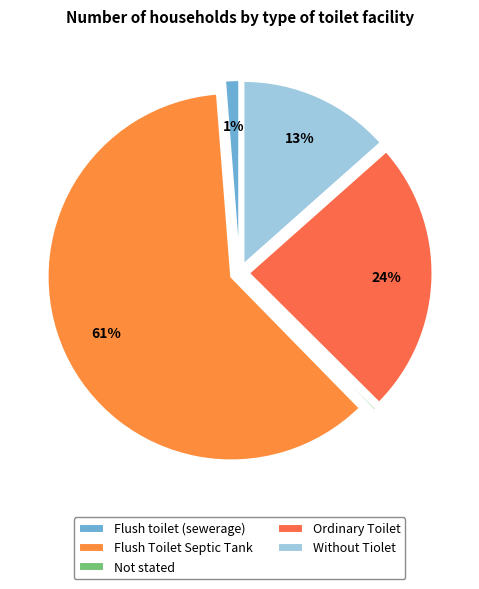

To the nearest percent, what is the difference between the Flush Toilet Septic Tank and Ordinary Toilet slice percentages?

37%